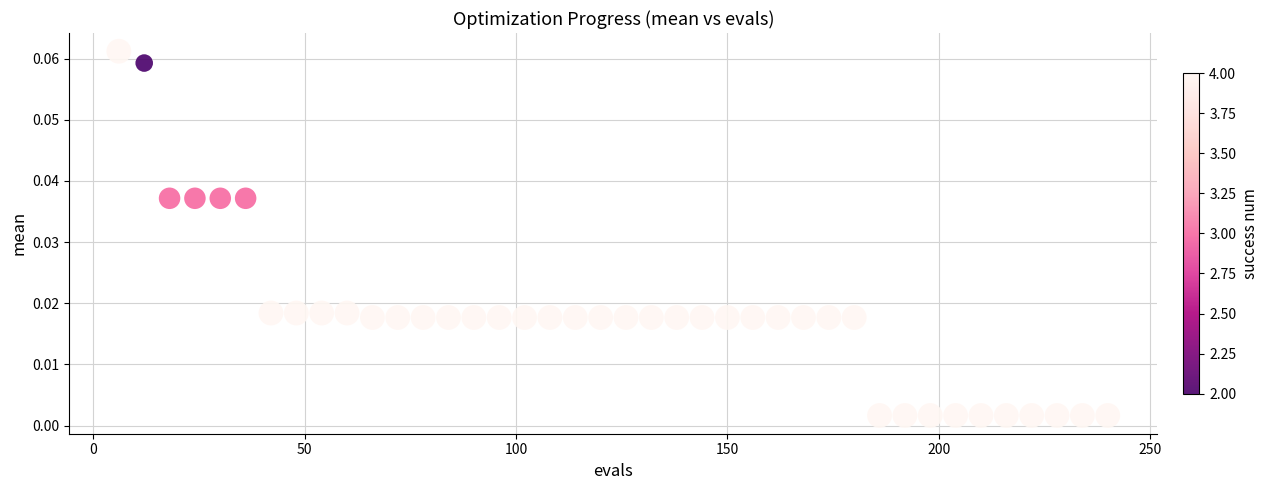

What is the range of X values (max minus min)?

234.0